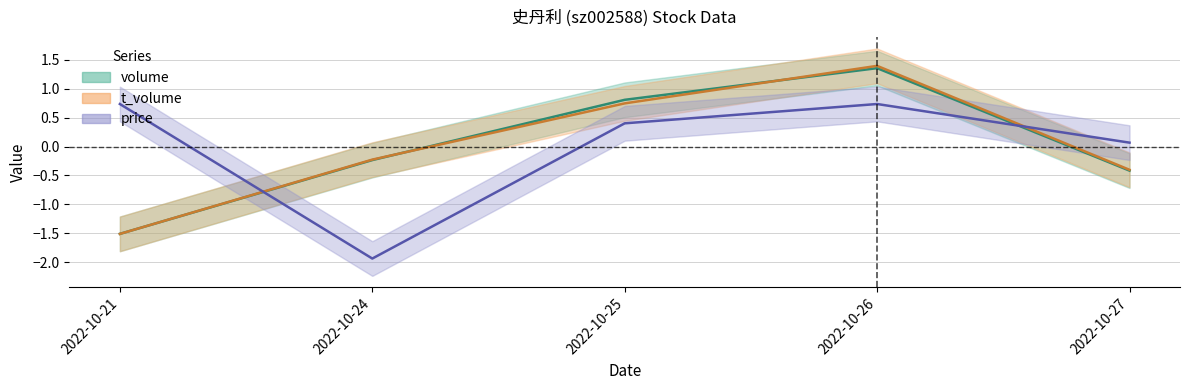

How many lines are shown in the chart?

3